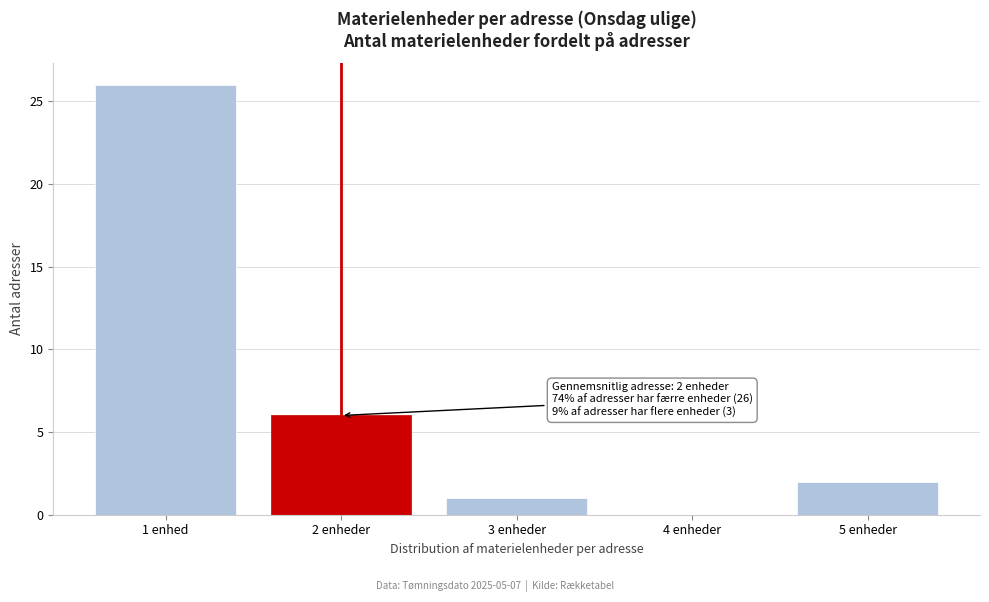

Reading right to left, list all the values displayed in this chart.

5 enheder=2	4 enheder=0	3 enheder=1	2 enheder=6	1 enhed=26